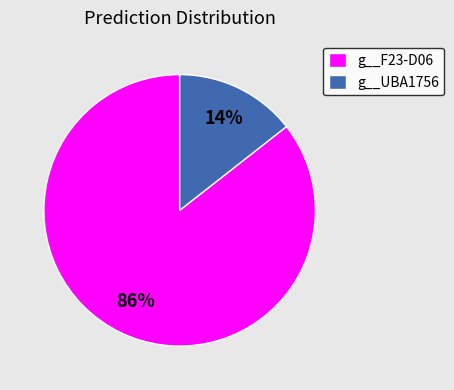

Which has a higher value, g__UBA1756 or g__F23-D06?

g__F23-D06